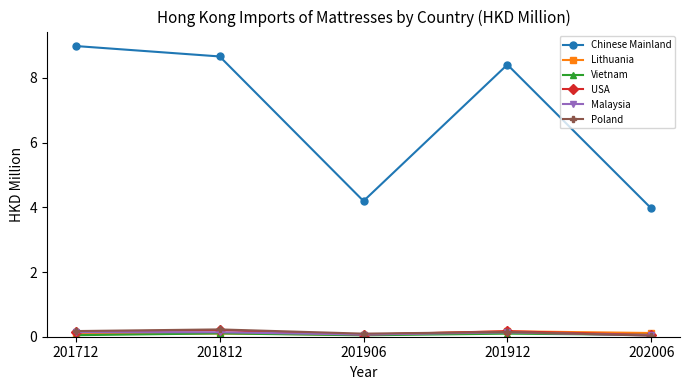

What is the lowest value of the Chinese Mainland series?

4.0